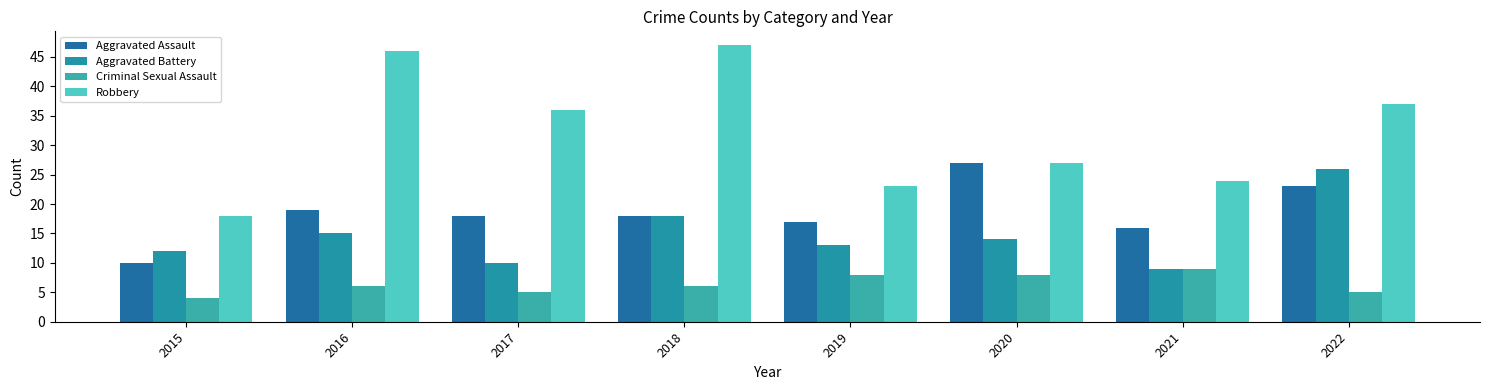

Is the value of Robbery at 2016 greater than the value of Criminal Sexual Assault at 2015?

Yes